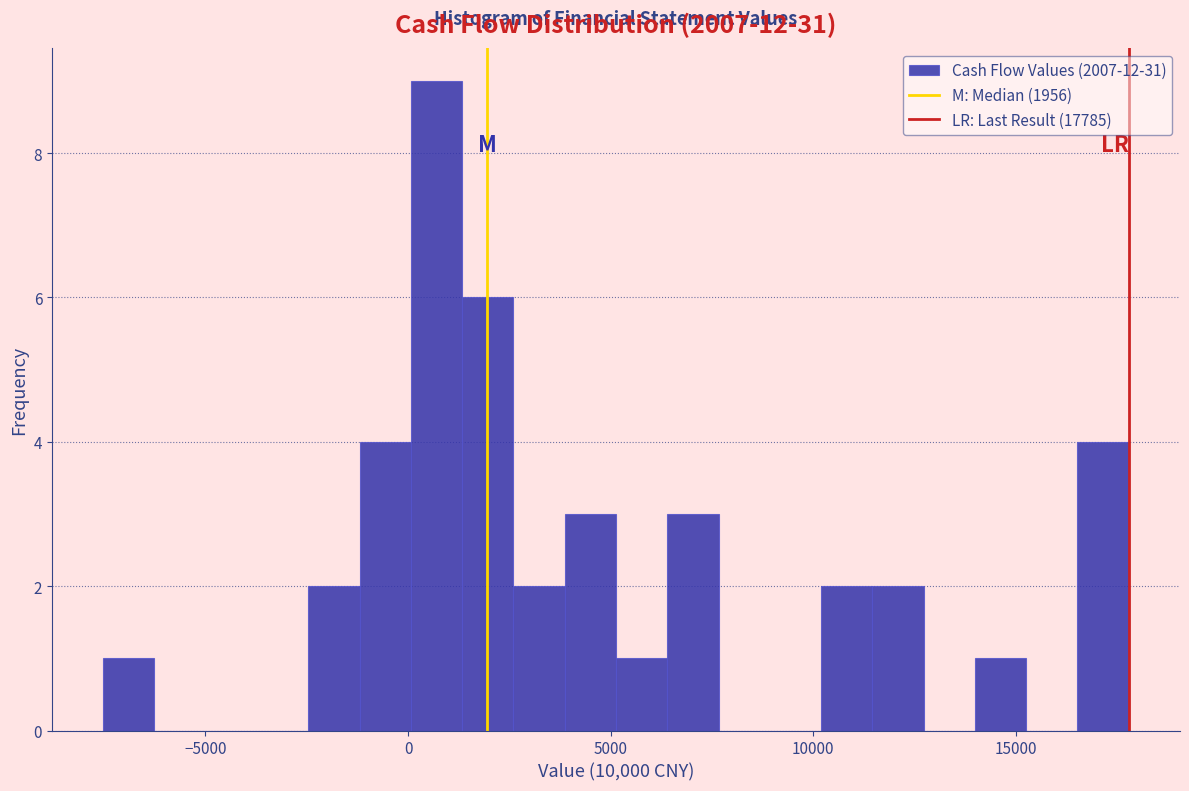

Read against the x-axis, roughly where is the centre of the tallest bar?

500